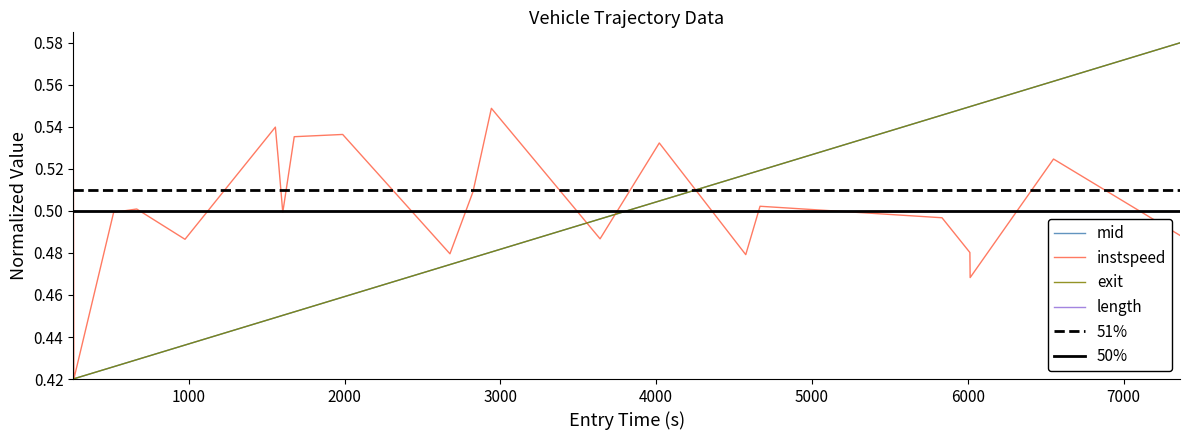

Which series ends up on top after the final intersection of mid and length?

mid